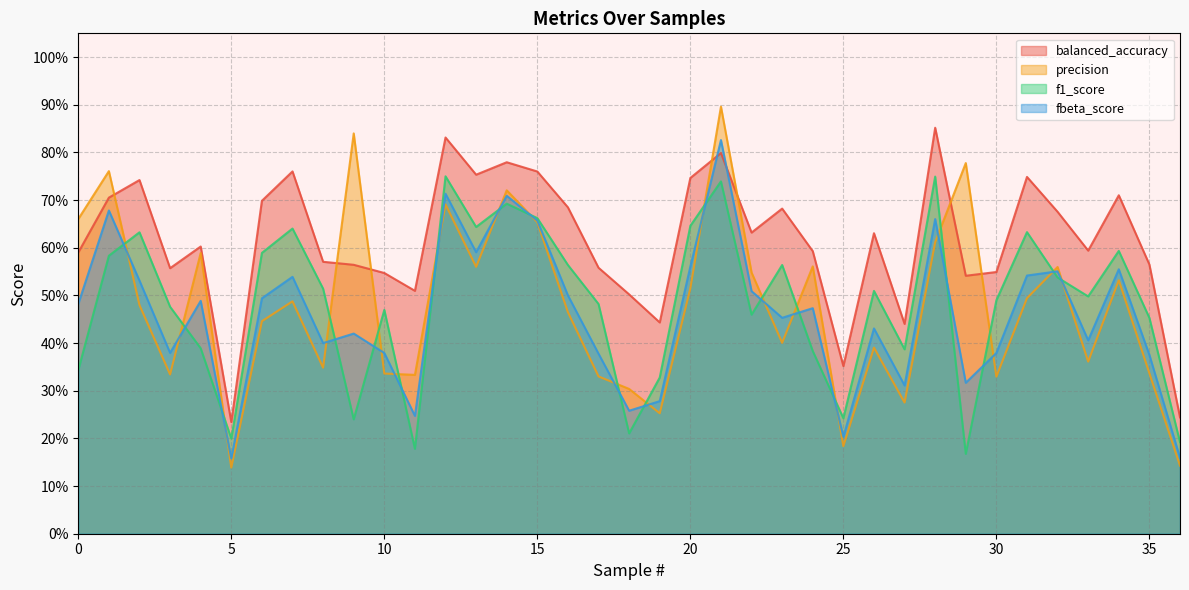

Does the chart display data point markers on the line(s)?

No